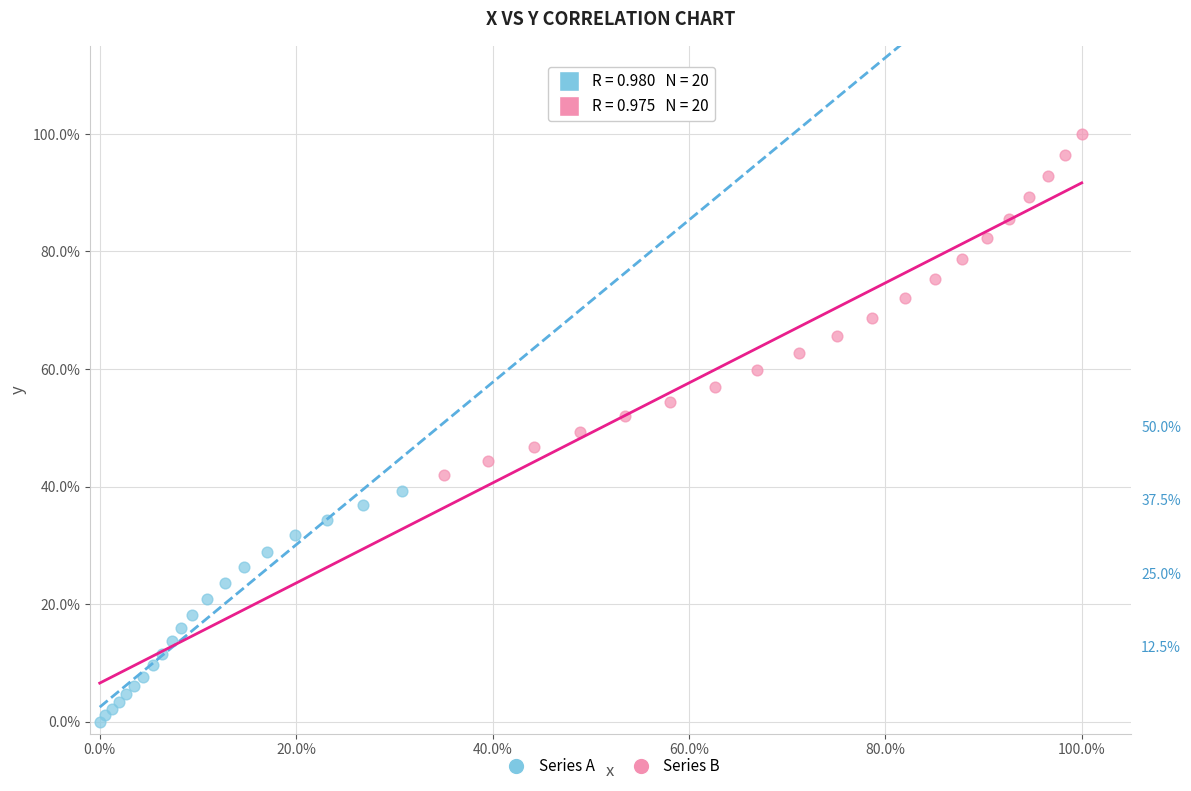

What are all the series names shown in the legend?

Series A, Series B